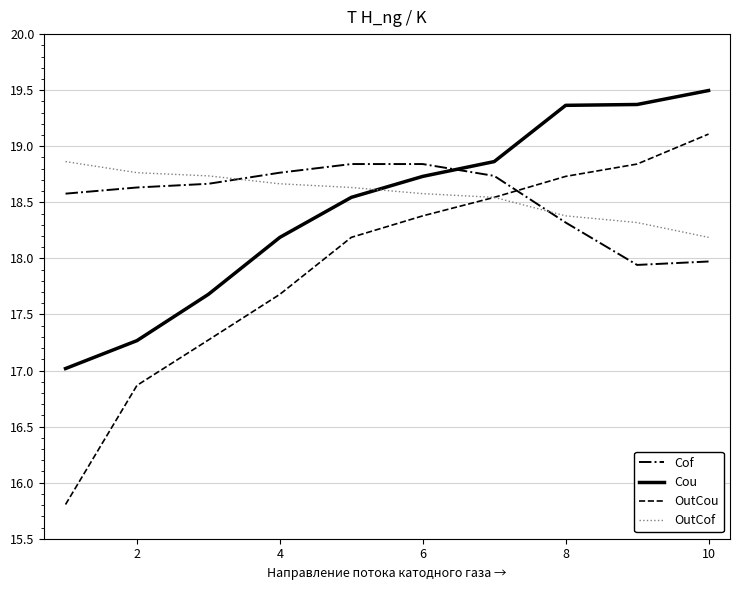

Which series has the largest range (max minus min)?

OutCou